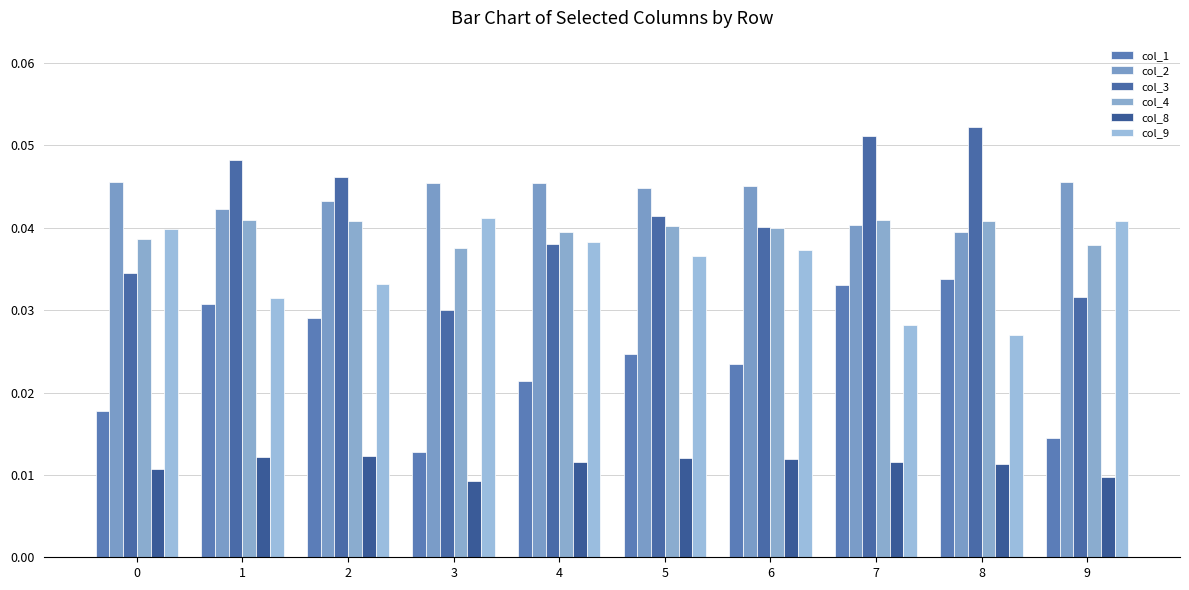

At which category does the chart reach its minimum across all series?

3